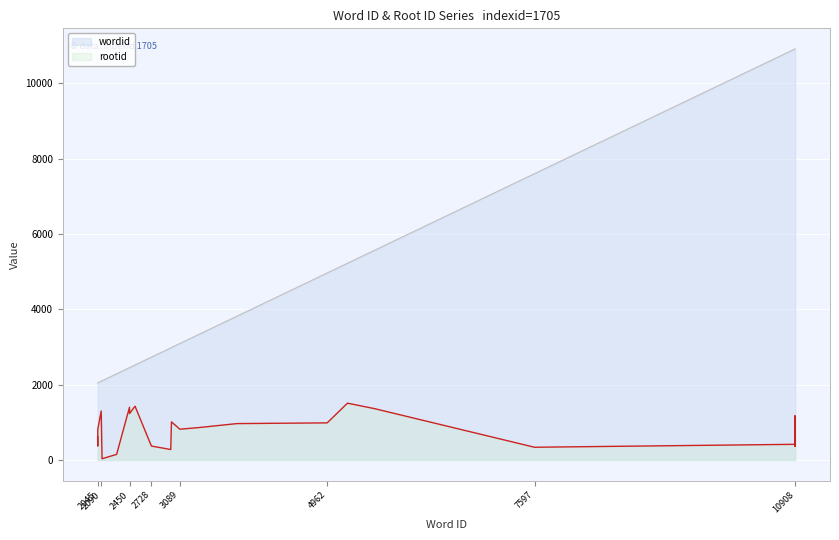

True or false: wordid and rootid intersect in this chart.

False